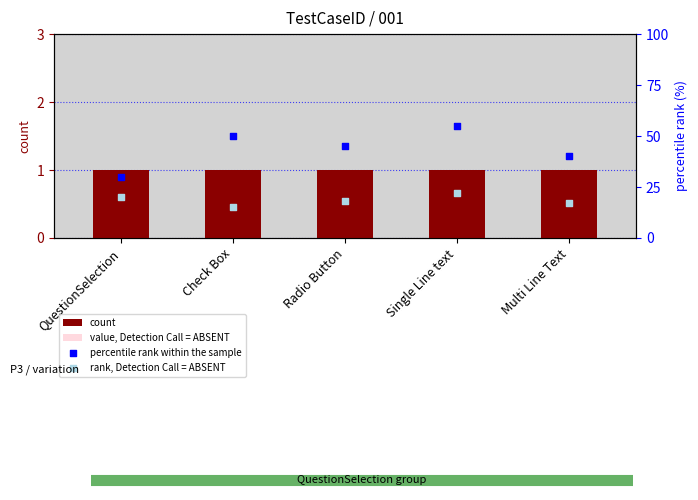

Is the value of percentile rank within the sample at QuestionSelection greater than the value of rank, Detection Call = ABSENT at Single Line text?

Yes